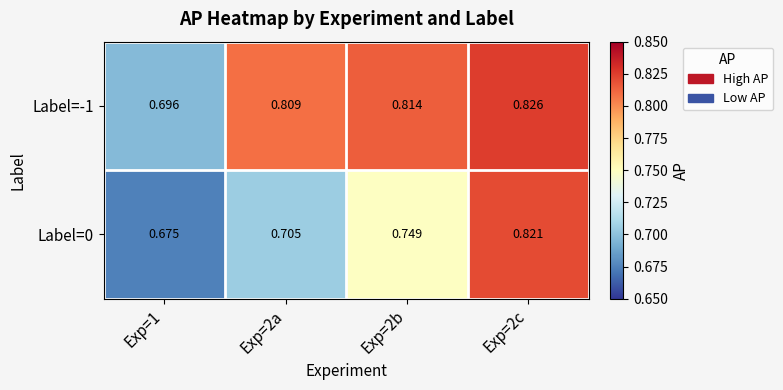

Which label corresponds to the smallest value in the chart?

Exp=1